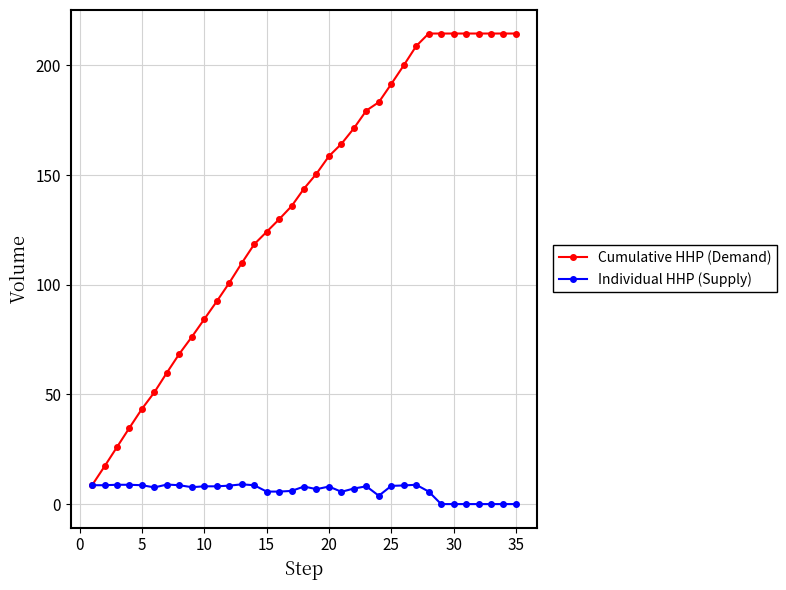

Which series has the largest range (max minus min)?

Cumulative HHP (Demand)